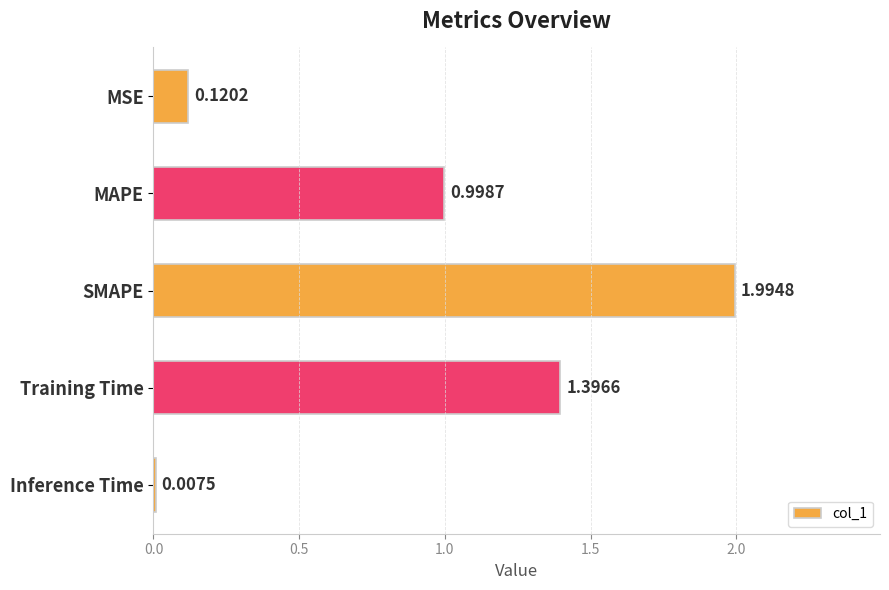

What is the difference between the second highest and second lowest values?

1.3